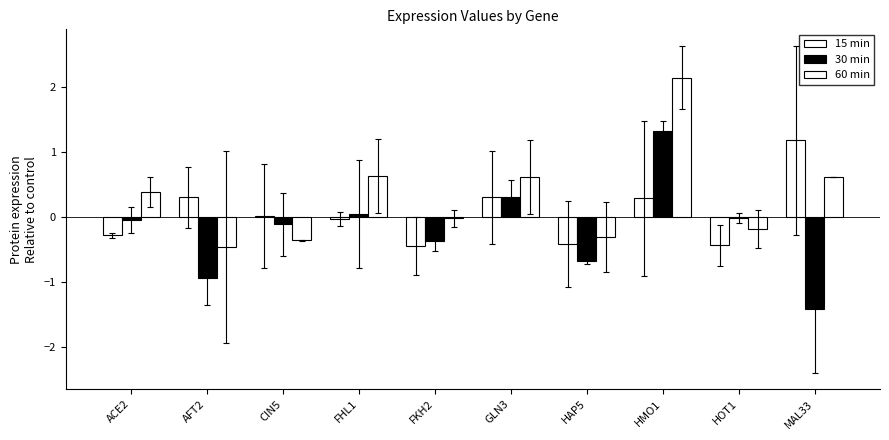

How many categories are shown in the chart?

10